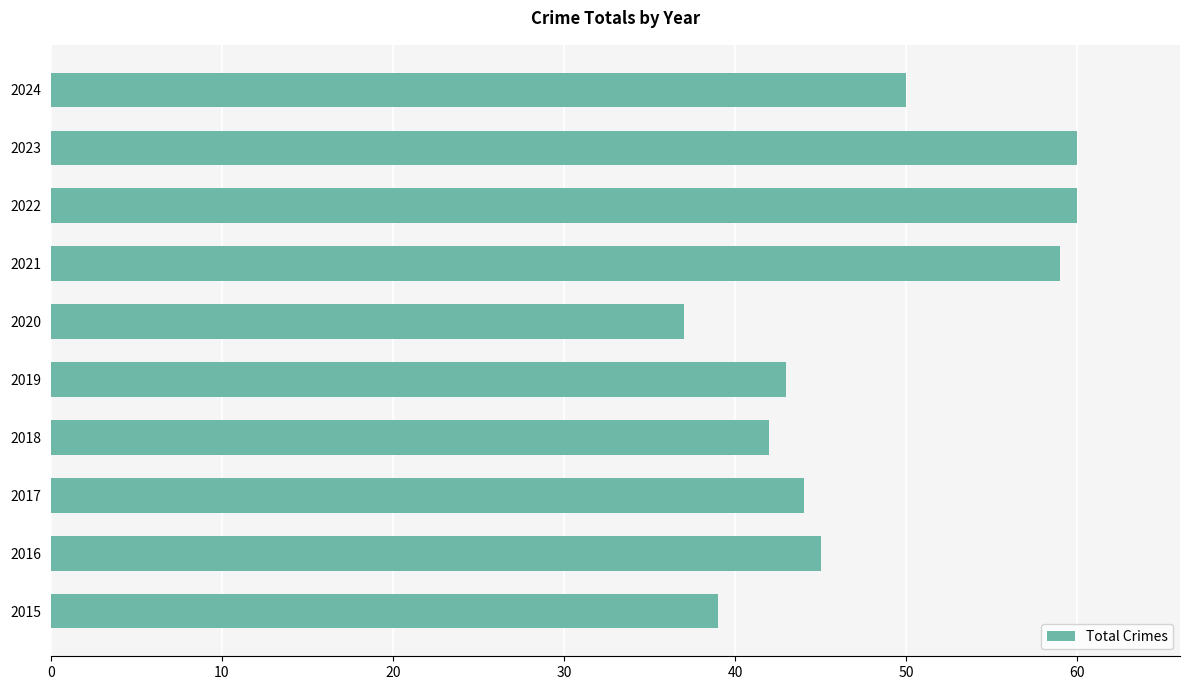

Approximately how many times larger is the value at 2016 compared to 2018?

1.1